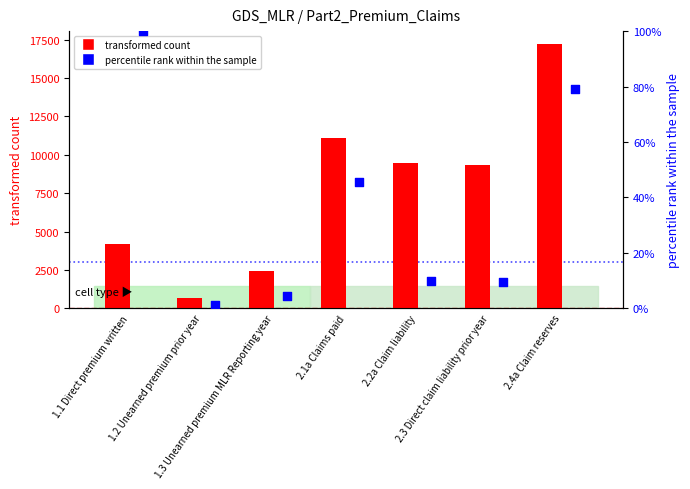

At how many categories does at least one series exceed 8437?

4